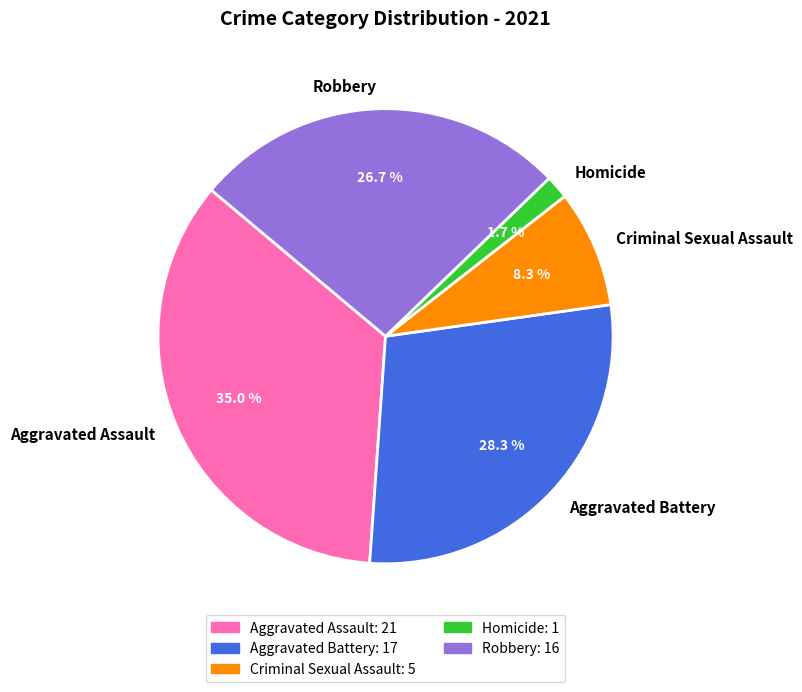

How many segments does this pie chart have?

5